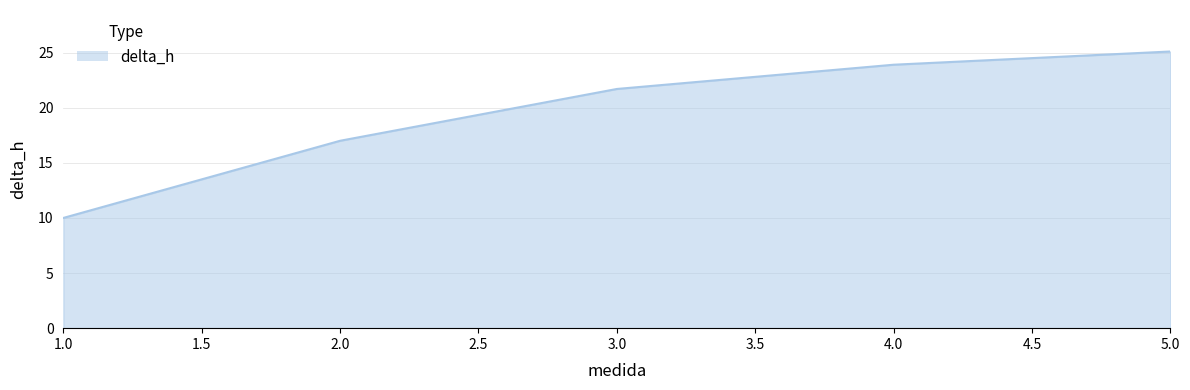

What is the difference between the values at 5.0 and 2.0?

8.1